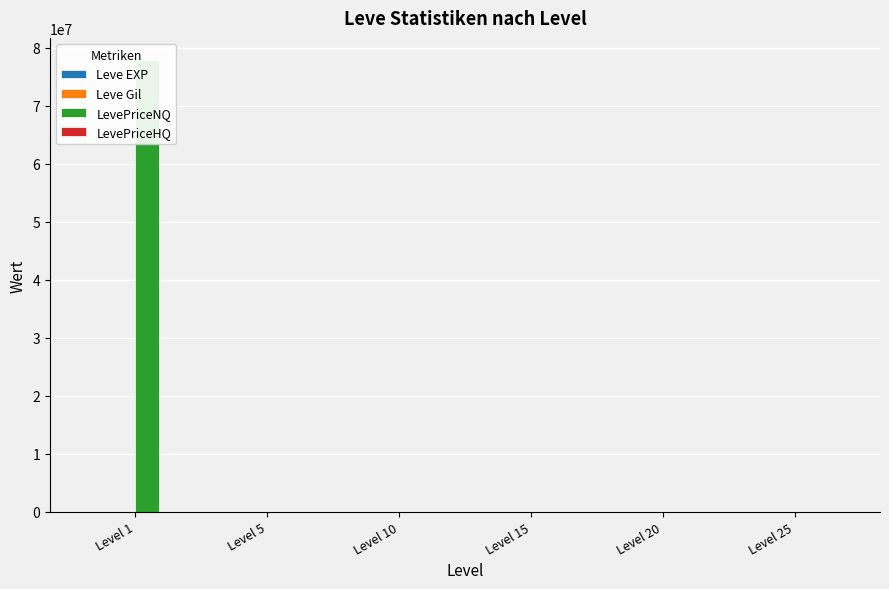

What is the greatest value displayed?

77777810